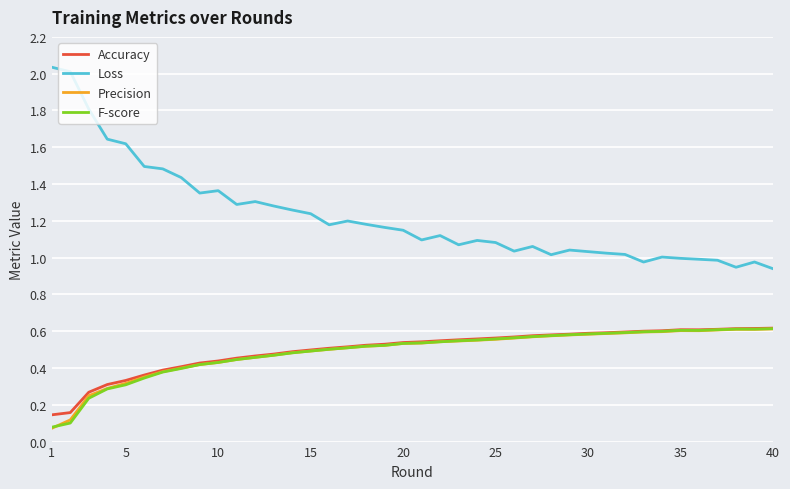

True or false: Accuracy and Loss intersect in this chart.

False